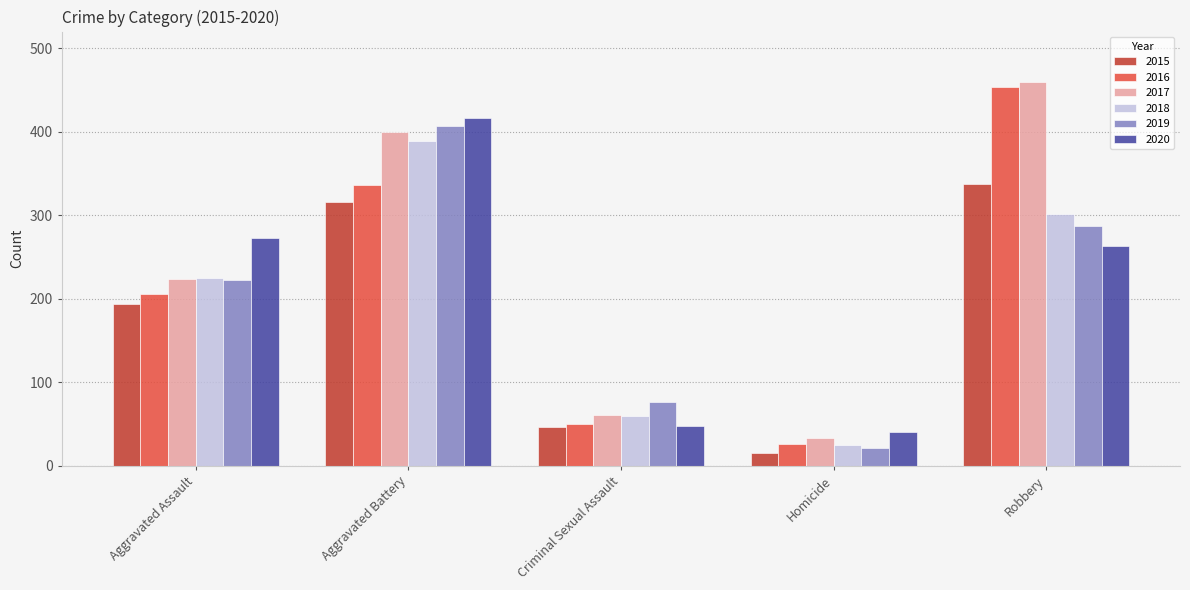

Reading right to left, list all the values displayed in this chart.

2015: Robbery=337	Homicide=15	Criminal Sexual Assault=46	Aggravated Battery=316	Aggravated Assault=194
2016: Robbery=454	Homicide=26	Criminal Sexual Assault=50	Aggravated Battery=336	Aggravated Assault=206
2017: Robbery=460	Homicide=33	Criminal Sexual Assault=61	Aggravated Battery=400	Aggravated Assault=224
2018: Robbery=301	Homicide=25	Criminal Sexual Assault=60	Aggravated Battery=389	Aggravated Assault=225
2019: Robbery=287	Homicide=22	Criminal Sexual Assault=77	Aggravated Battery=407	Aggravated Assault=223
2020: Robbery=263	Homicide=41	Criminal Sexual Assault=48	Aggravated Battery=416	Aggravated Assault=273